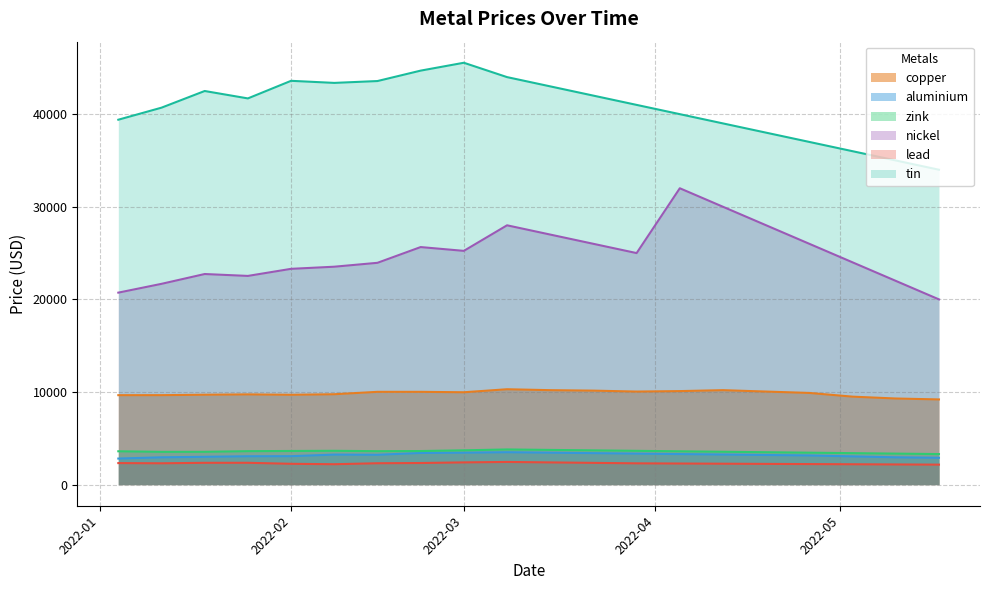

At which label does aluminium first exceed 3223?

2022-02-08